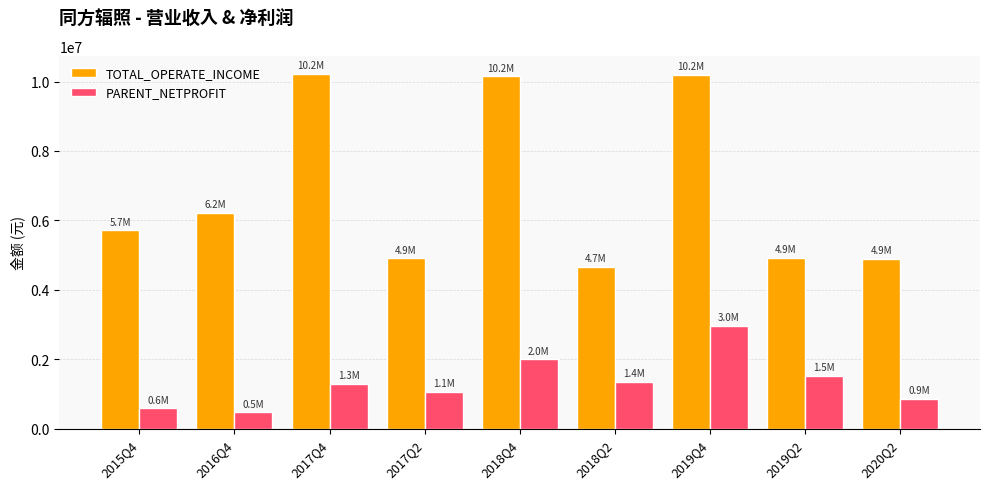

Between 2016Q4 and 2017Q2, which series saw the biggest shift?

TOTAL_OPERATE_INCOME